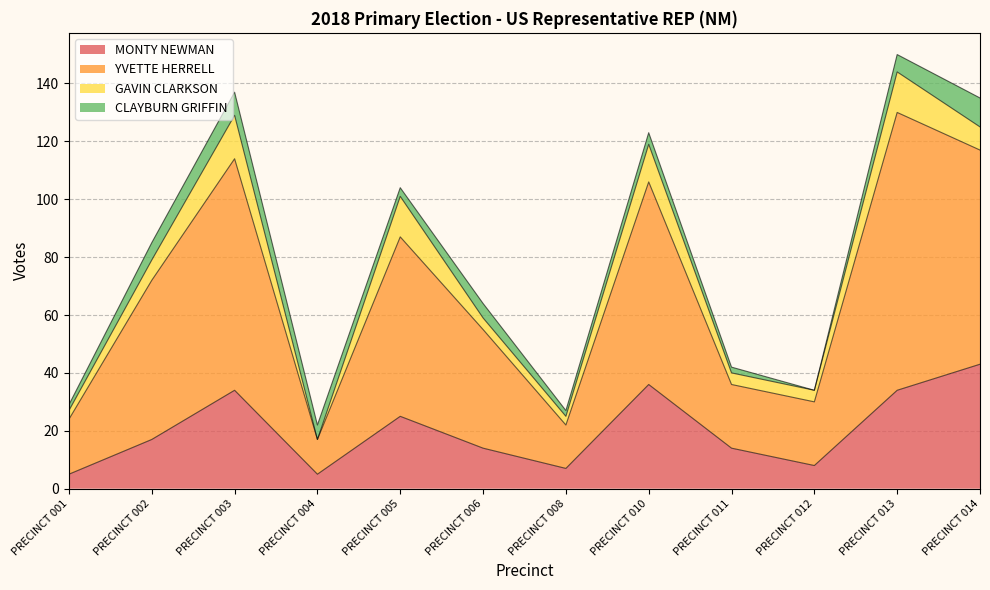

At which label does MONTY NEWMAN reach its peak?

PRECINCT 014